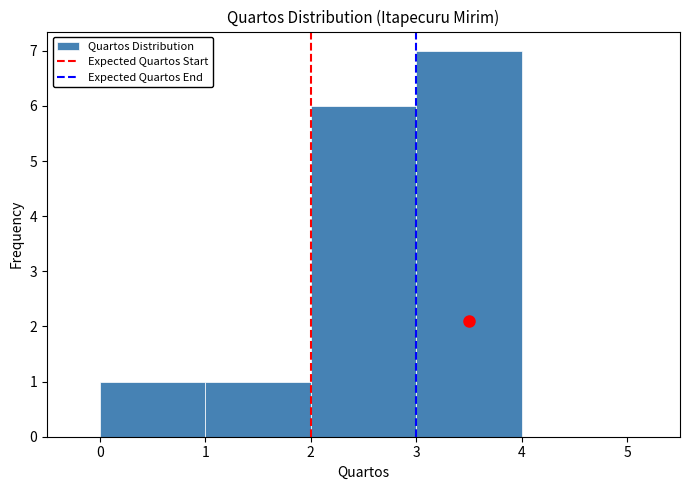

Reading left to right, transcribe this chart: for each bar, give the range it covers on the x-axis and its height. The values are not printed on the chart, so give them approximately, as read against the axis.

0 to 1: 1
1 to 2: 1
2 to 3: 6
3 to 4: 7
4 to 5: 0